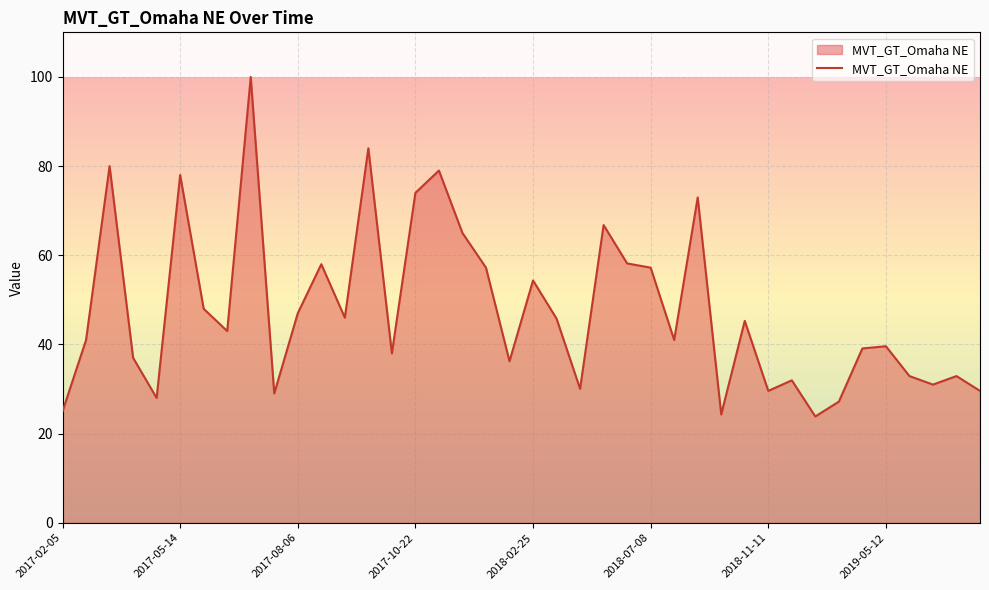

What is the smallest value displayed?

23.9